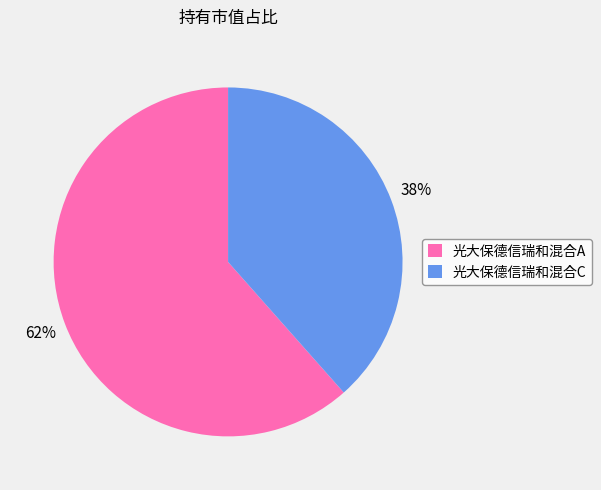

Between 光大保德信瑞和混合C and 光大保德信瑞和混合A, which is larger?

光大保德信瑞和混合A